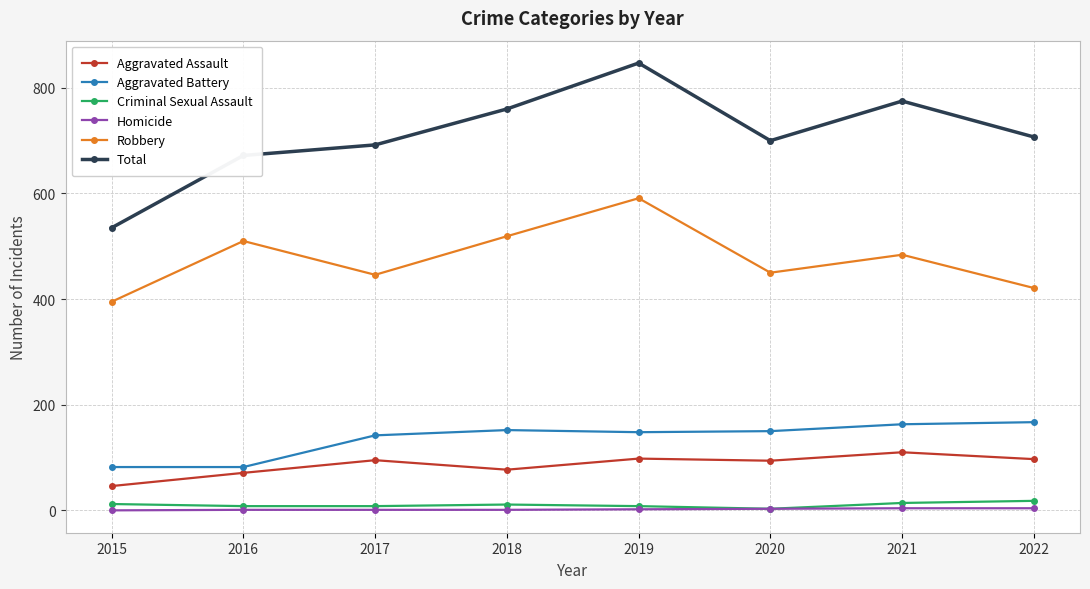

What is the total value across all series at 2021?

1550